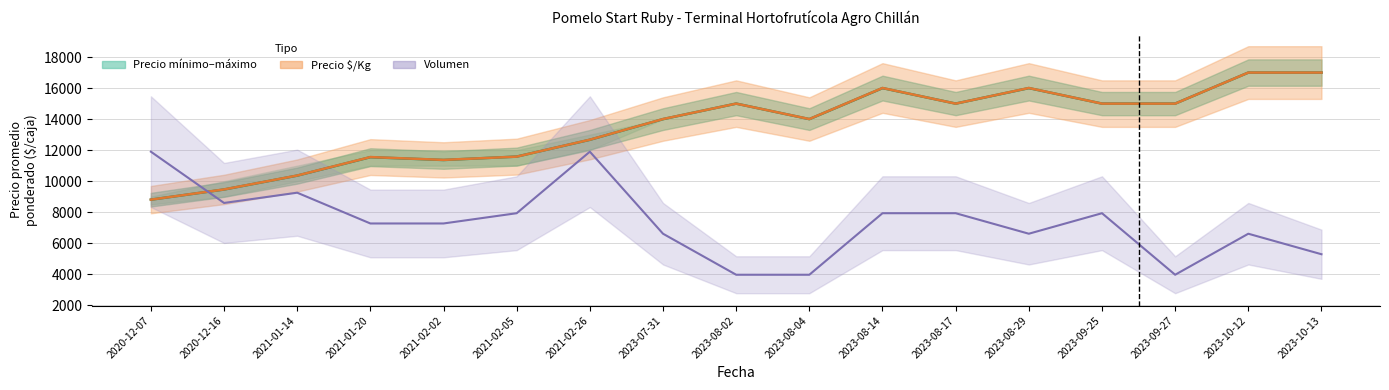

What is the minimum value for Precio mínimo?

8808.1